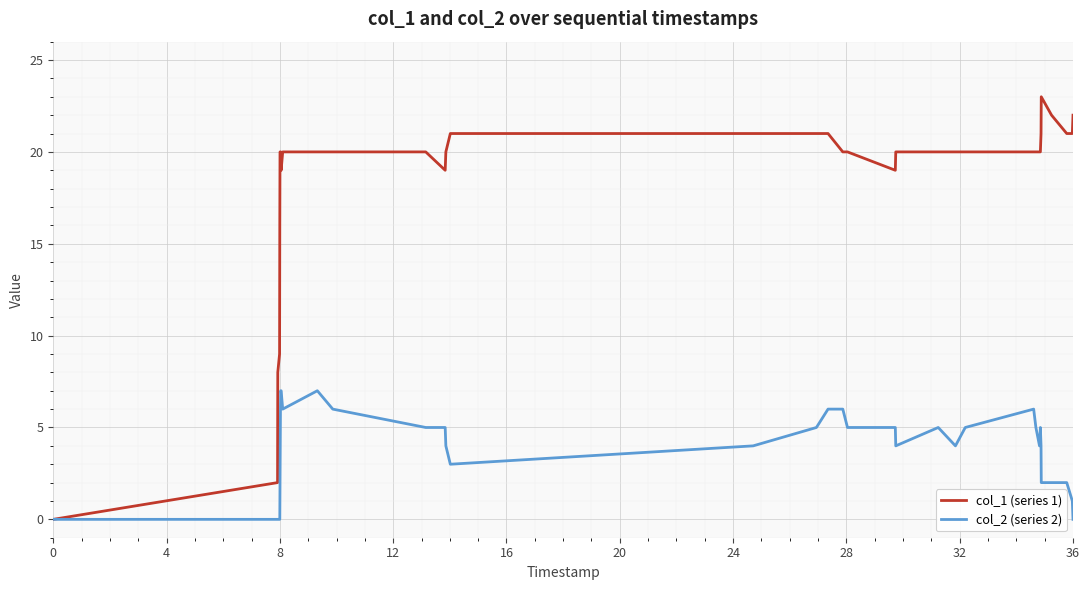

List the series in order of their overall mean, lowest first.

col_2 (series 2), col_1 (series 1)